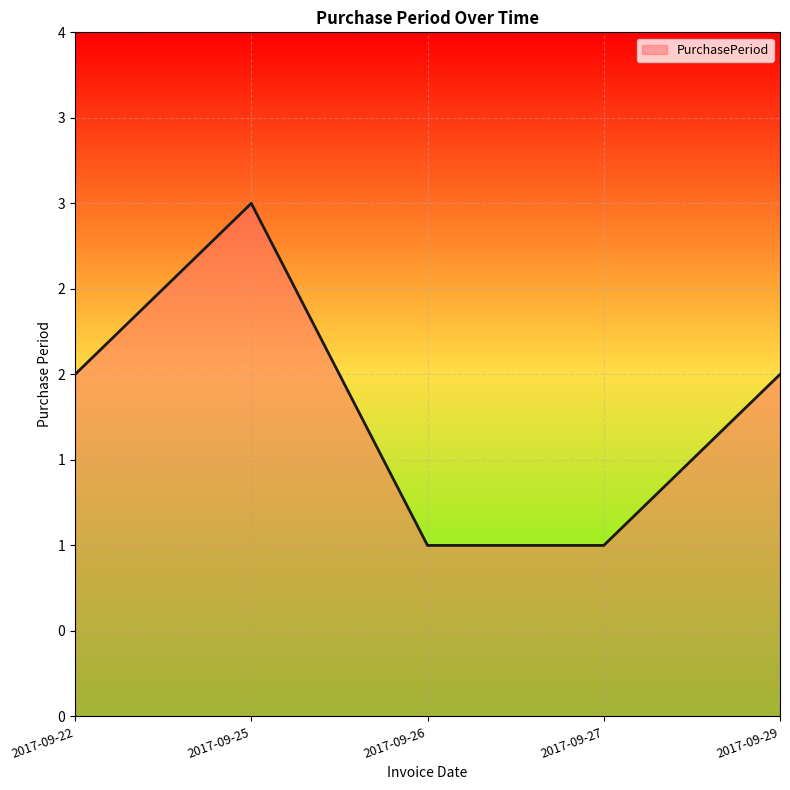

Does the chart have visible grid lines?

Yes